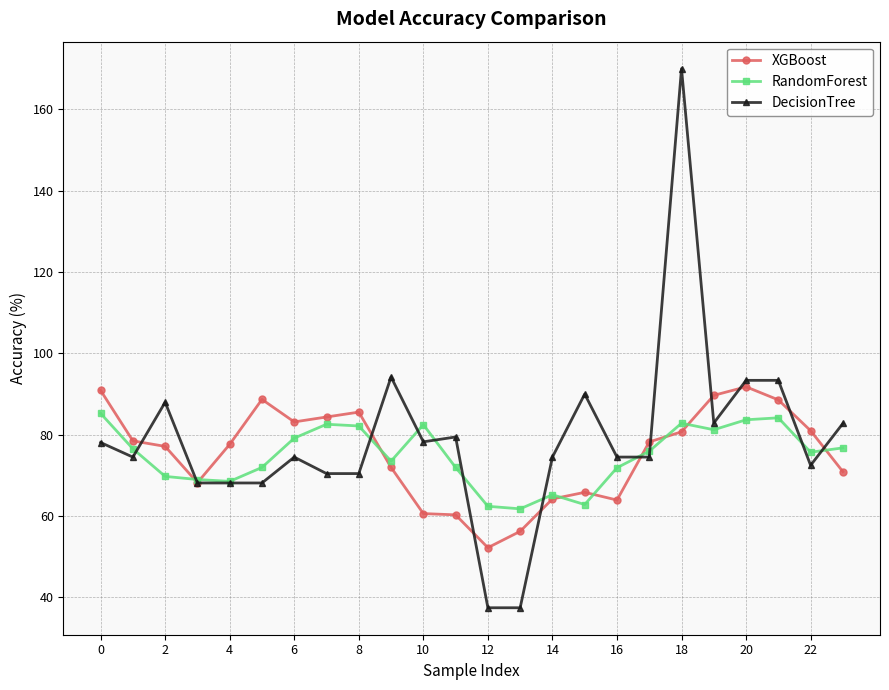

Rank the series by their maximum value, from highest to lowest.

DecisionTree, XGBoost, RandomForest